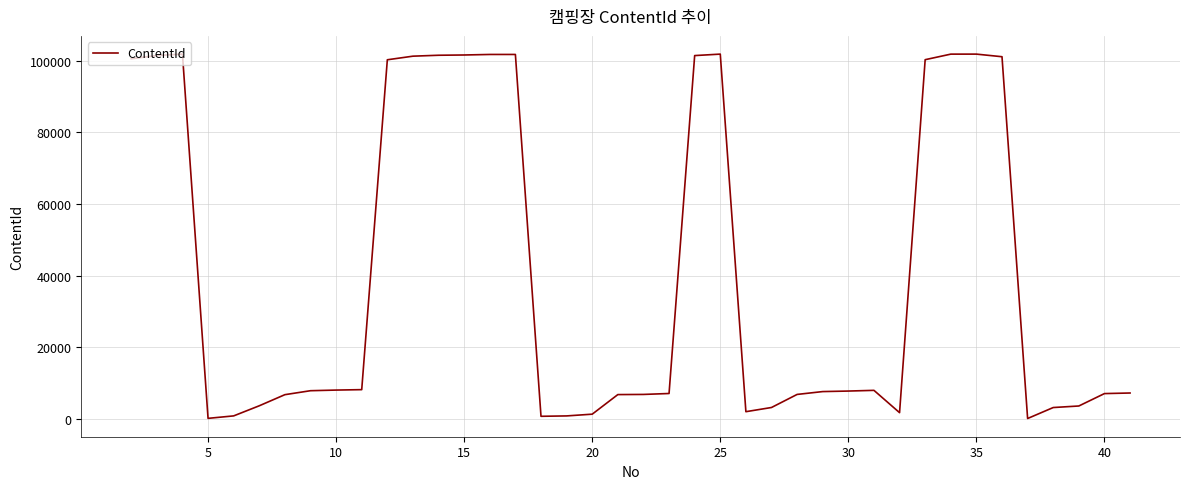

What is the maximum value shown in the chart?

101887